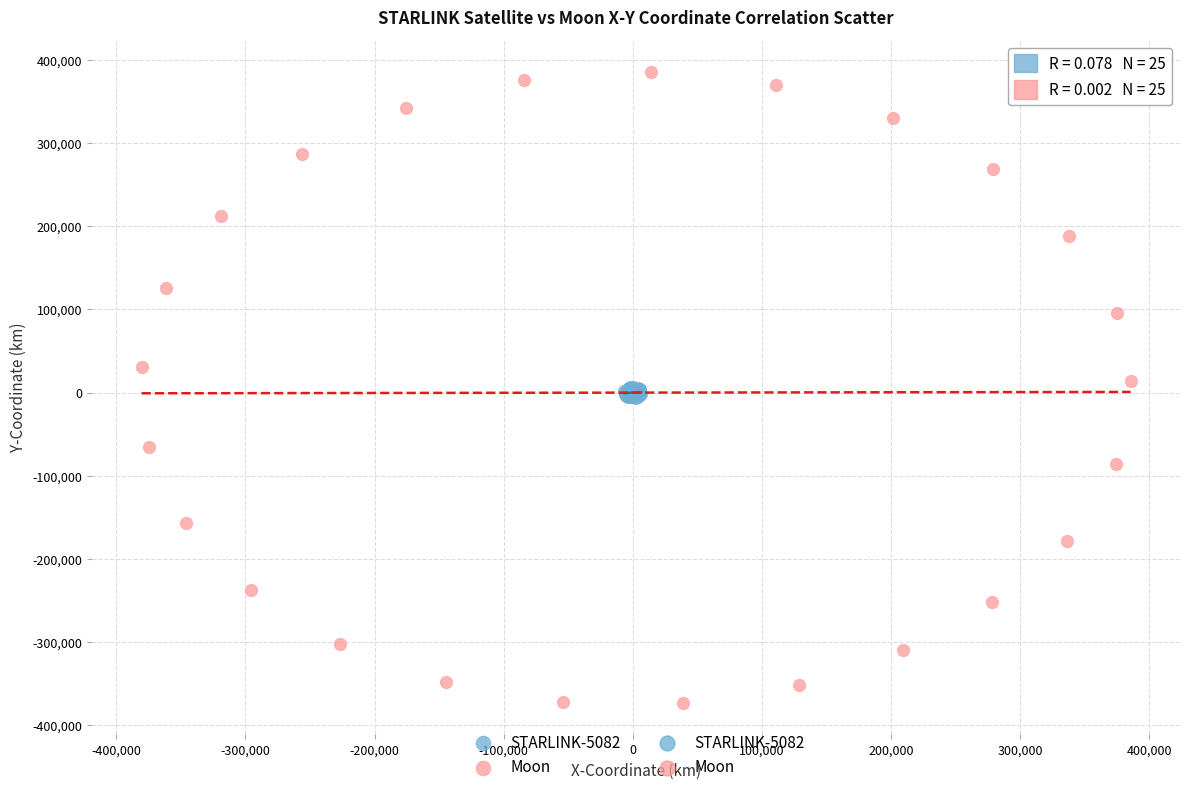

Which series reaches the minimum Y coordinate?

Moon